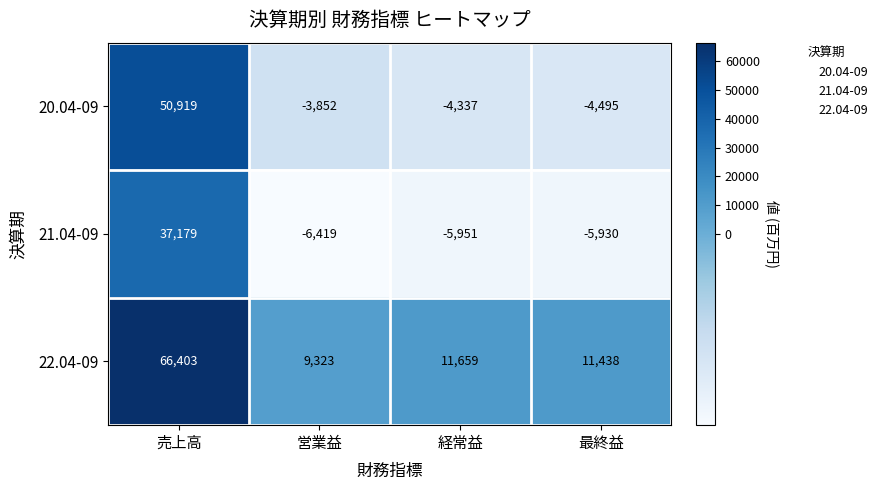

Between 売上高 and 経常益, which series saw the biggest shift?

20.04-09